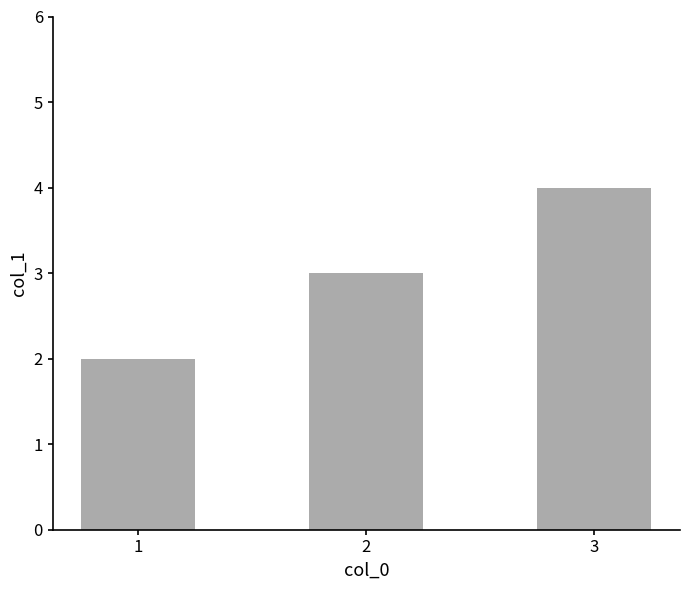

Rank the categories by value from highest to lowest.

3, 2, 1